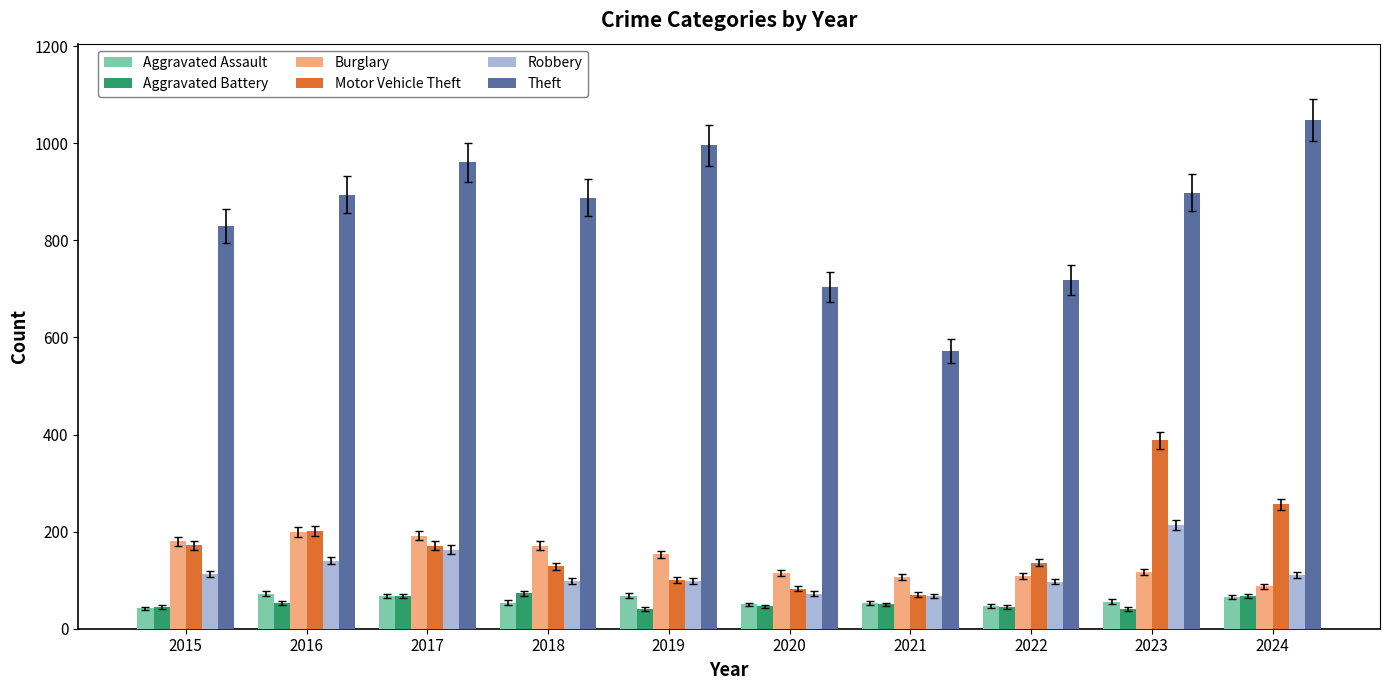

What is the total value across all series at 2015?

1380